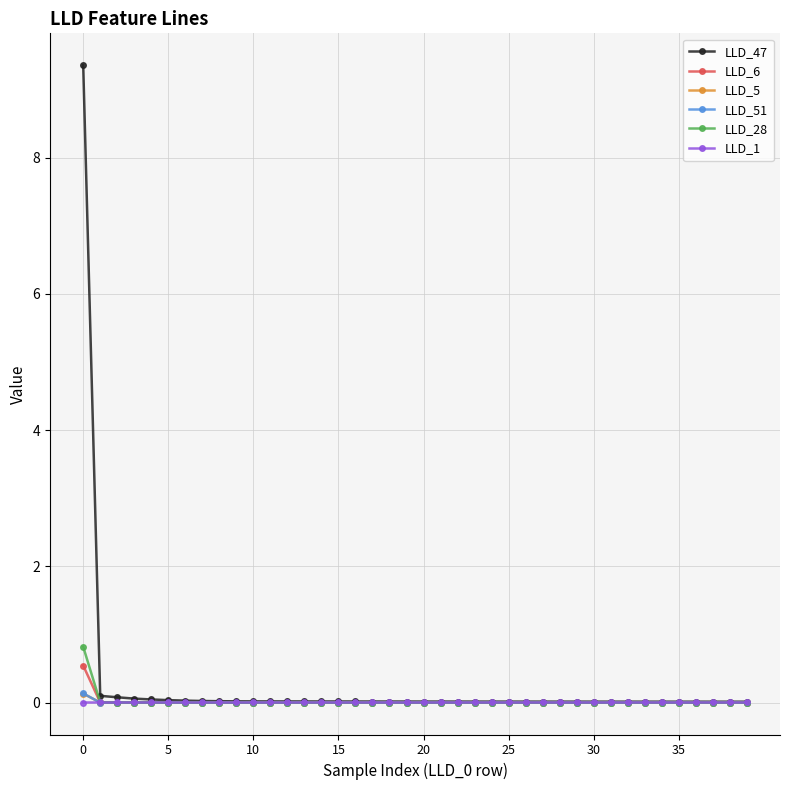

Which series has the widest spread of values?

LLD_47